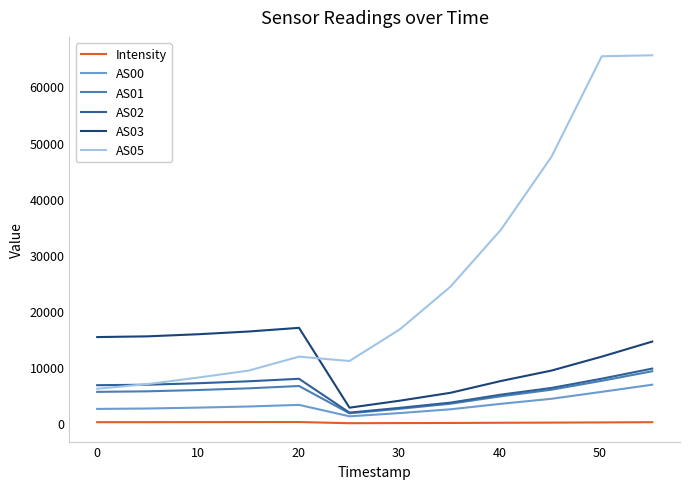

Which series has the largest range (max minus min)?

AS05